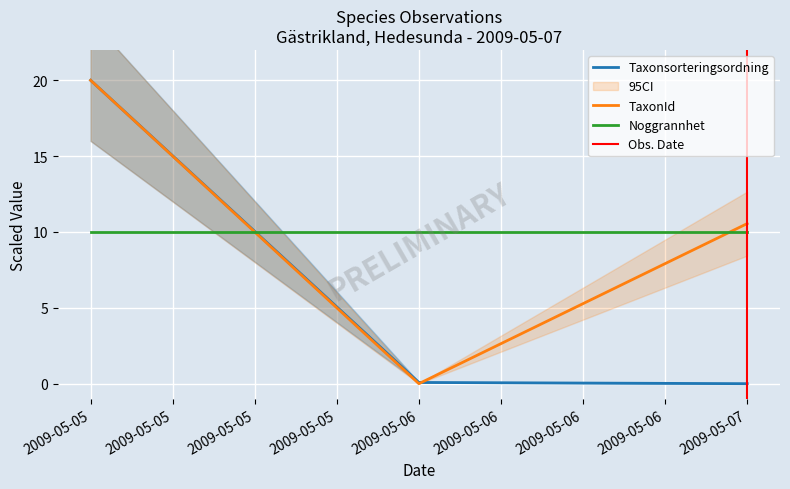

Does the chart display data point markers on the line(s)?

No